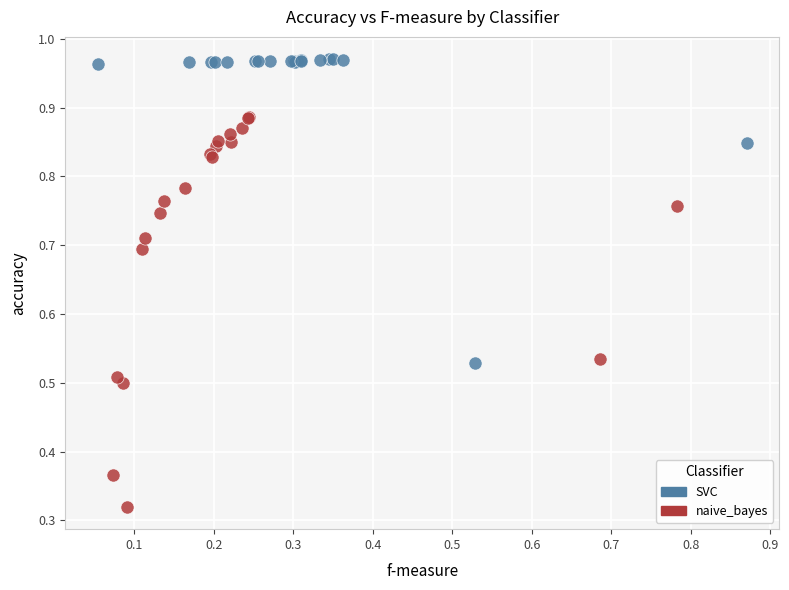

What are all the series names shown in the legend?

SVC, naive_bayes